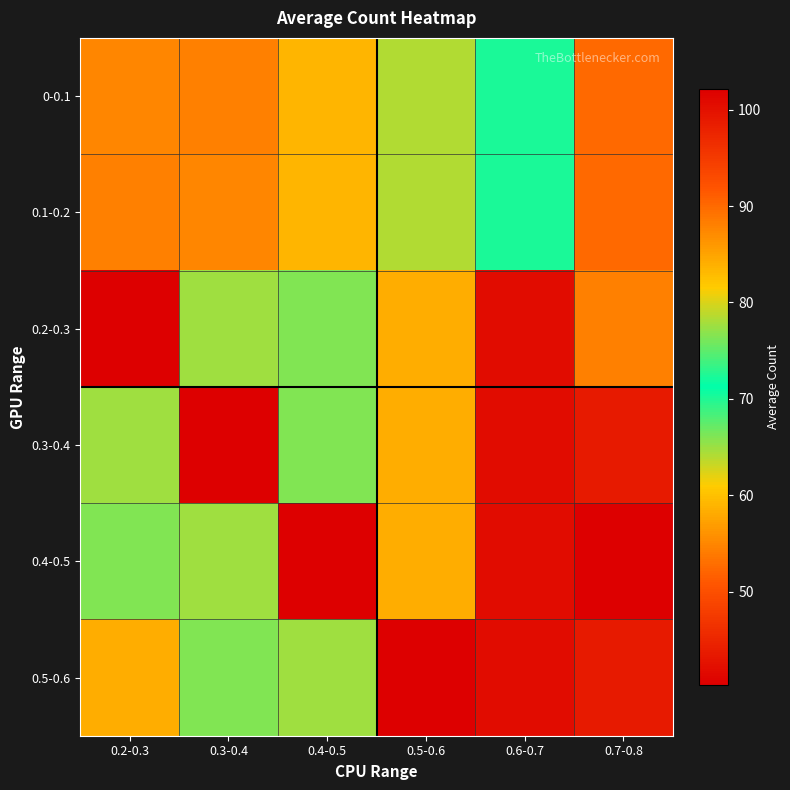

Reading right to left, transcribe all the data shown in this chart.

0-0.1: 0.7-0.8=89.9	0.6-0.7=72.3	0.5-0.6=64.1	0.4-0.5=59.1	0.3-0.4=54.5	0.2-0.3=55.0
0.1-0.2: 0.7-0.8=89.9	0.6-0.7=72.3	0.5-0.6=64.1	0.4-0.5=59.1	0.3-0.4=55.0	0.2-0.3=54.5
0.2-0.3: 0.7-0.8=54.3	0.6-0.7=42.0	0.5-0.6=58.4	0.4-0.5=66.0	0.3-0.4=77.6	0.2-0.3=102.2
0.3-0.4: 0.7-0.8=43.5	0.6-0.7=42.0	0.5-0.6=58.4	0.4-0.5=66.0	0.3-0.4=102.2	0.2-0.3=77.6
0.4-0.5: 0.7-0.8=40.3	0.6-0.7=42.0	0.5-0.6=58.4	0.4-0.5=102.2	0.3-0.4=77.6	0.2-0.3=66.0
0.5-0.6: 0.7-0.8=43.5	0.6-0.7=42.0	0.5-0.6=102.2	0.4-0.5=77.6	0.3-0.4=66.0	0.2-0.3=58.4